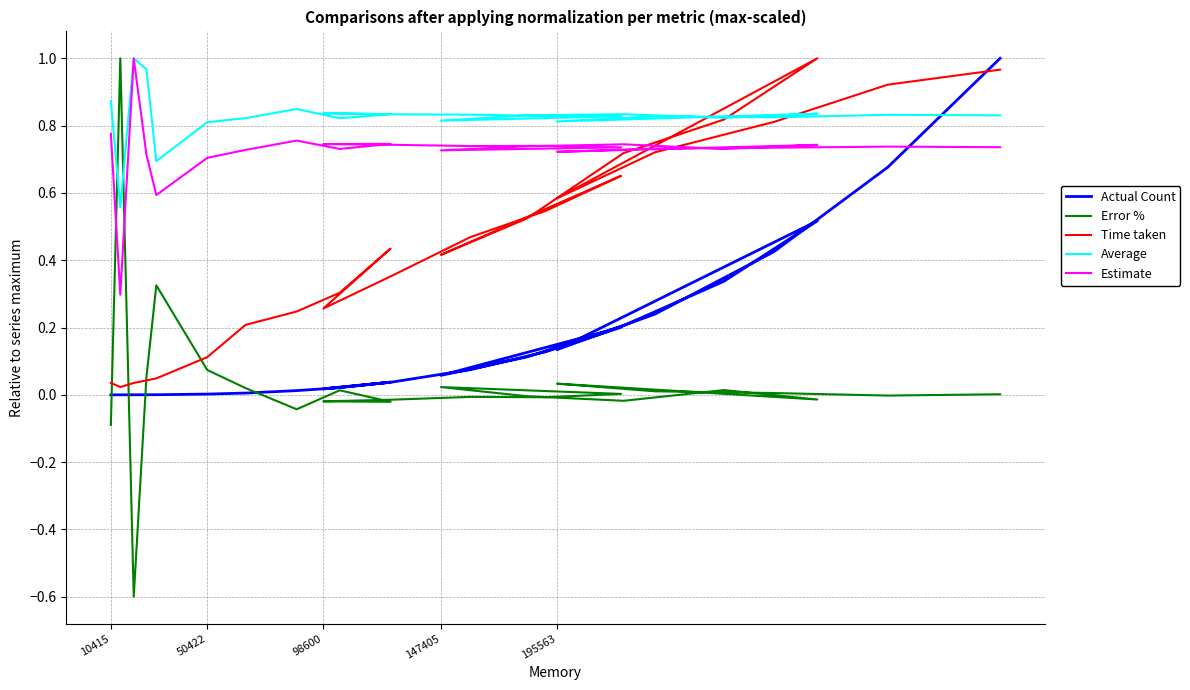

Reading left to right, what are all the values shown in this chart?

Actual Count: 0.0	0.0	0.0	0.0	0.0	0.0	0.0	0.0	0.0	0.0	0.0	0.0	0.1	0.1	0.2	0.1	0.1	0.2	0.3	0.5	0.1	0.2	0.4	0.7	1.0
Error %: -0.1	1.0	-0.6	0.1	0.3	0.1	0.0	-0.0	0.0	-0.0	-0.0	-0.0	-0.0	-0.0	0.0	0.0	-0.0	-0.0	0.0	-0.0	0.0	0.0	0.0	-0.0	0.0
Time taken: 0.0	0.0	0.0	0.0	0.0	0.1	0.2	0.2	0.3	0.4	0.3	0.4	0.5	0.5	0.7	0.4	0.5	0.7	0.8	1.0	0.6	0.7	0.8	0.9	1.0
Average: 0.9	0.6	1.0	1.0	0.7	0.8	0.8	0.8	0.8	0.8	0.8	0.8	0.8	0.8	0.8	0.8	0.8	0.8	0.8	0.8	0.8	0.8	0.8	0.8	0.8
Estimate: 0.8	0.3	1.0	0.7	0.6	0.7	0.7	0.8	0.7	0.7	0.7	0.7	0.7	0.7	0.7	0.7	0.7	0.7	0.7	0.7	0.7	0.7	0.7	0.7	0.7